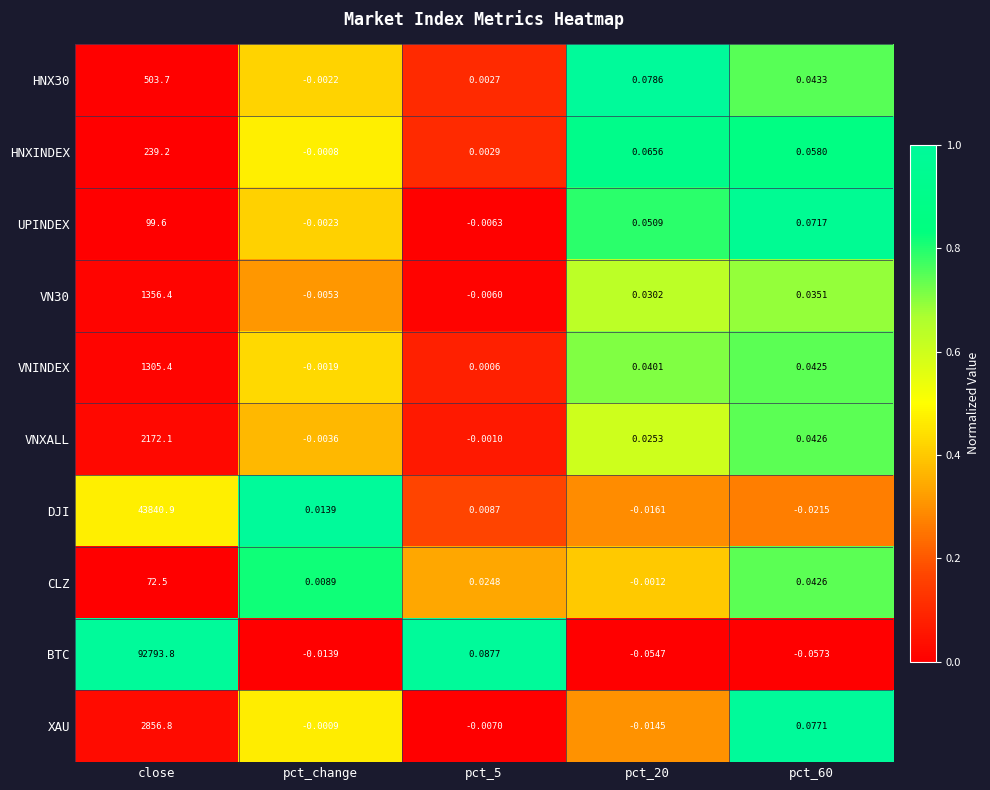

At which label does XAU first exceed 0?

close